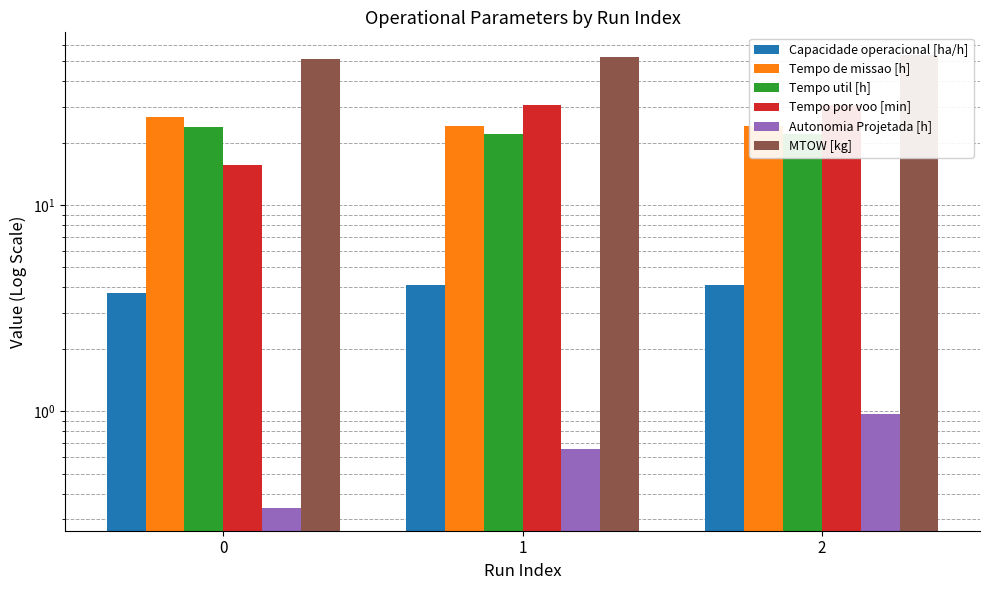

Reading left to right, transcribe all the data shown in this chart.

Capacidade operacional [ha/h]: 0=3.7	1=4.1	2=4.1
Tempo de missao [h]: 0=26.7	1=24.4	2=24.4
Tempo util [h]: 0=23.9	1=22.1	2=22.1
Tempo por voo [min]: 0=15.8	1=30.8	2=30.8
Autonomia Projetada [h]: 0=0.3	1=0.7	2=1.0
MTOW [kg]: 0=51.3	1=52.5	2=53.6